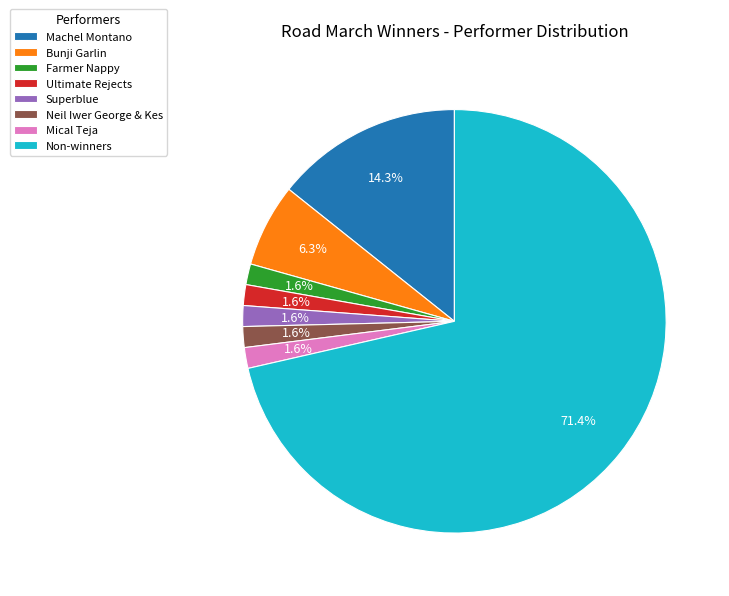

How many slices are in this pie chart?

8